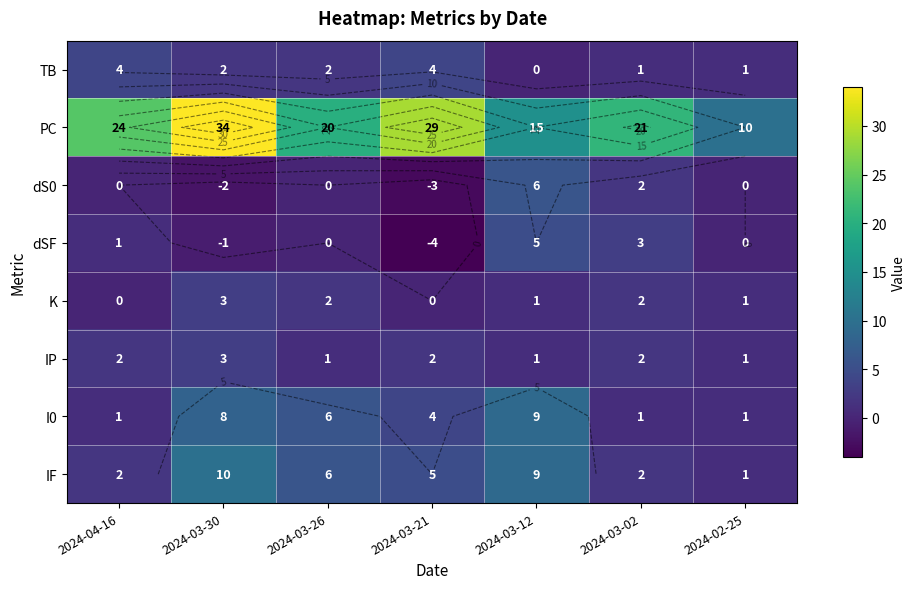

What is the spread (max minus min) of values at 2024-03-12?

15